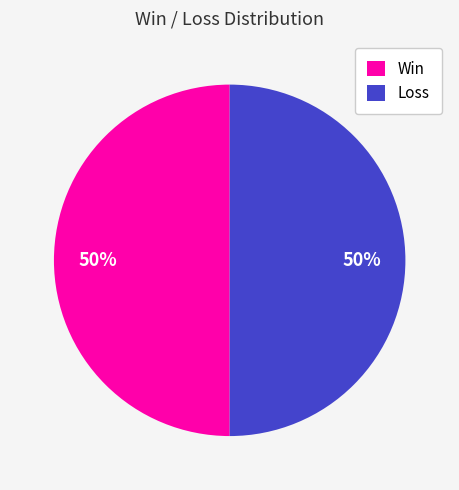

What percentage is the Loss slice, to the nearest percent?

50%